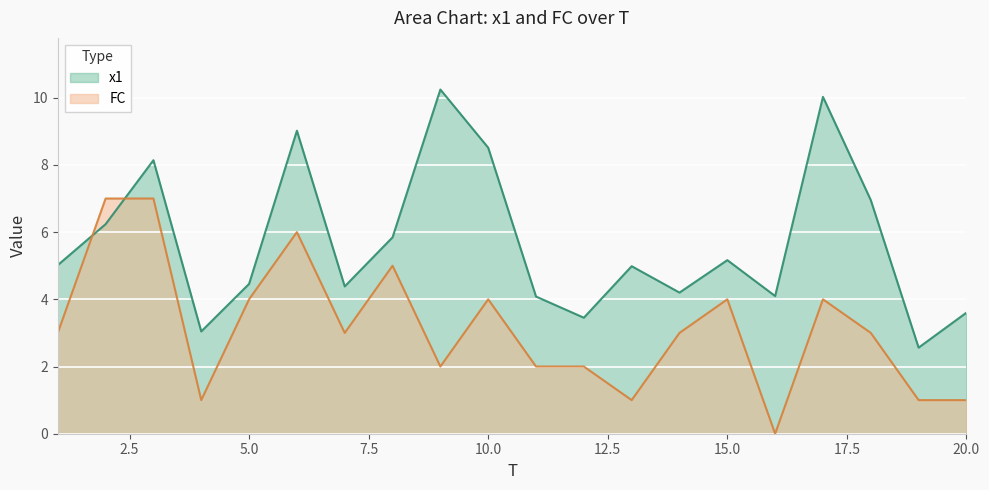

What are all the series names shown in the legend?

x1, FC